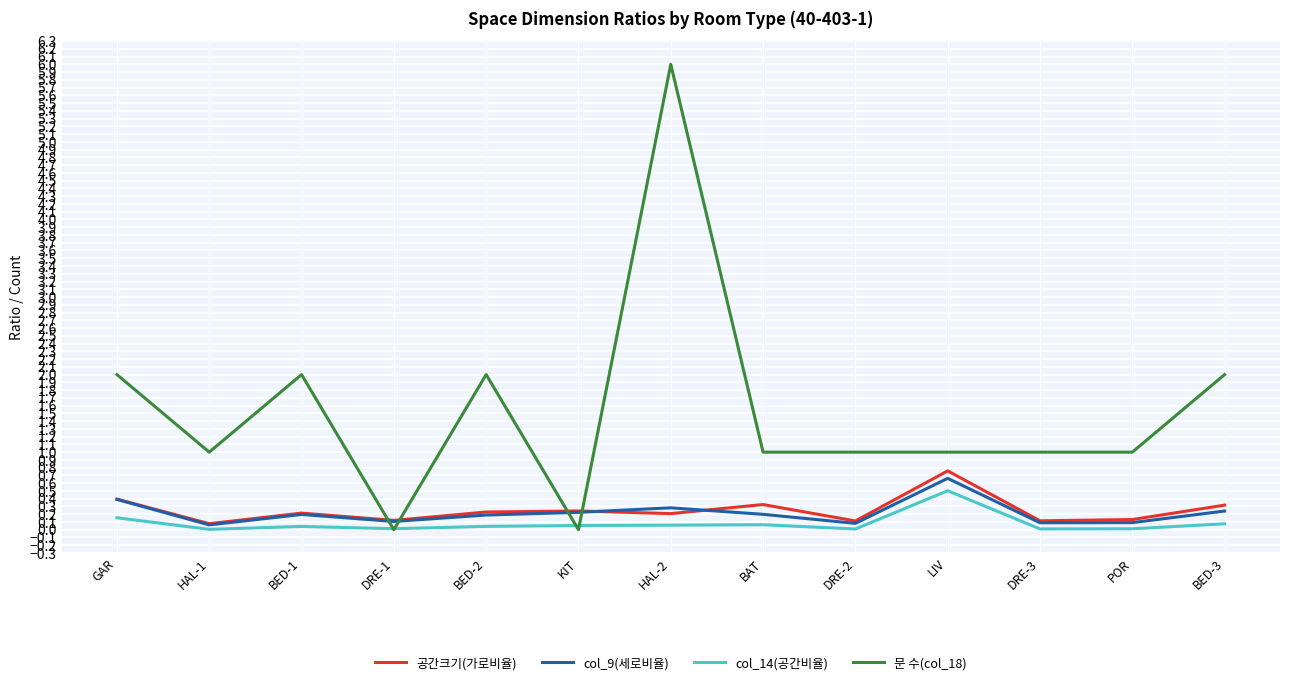

Does the chart have visible grid lines?

Yes